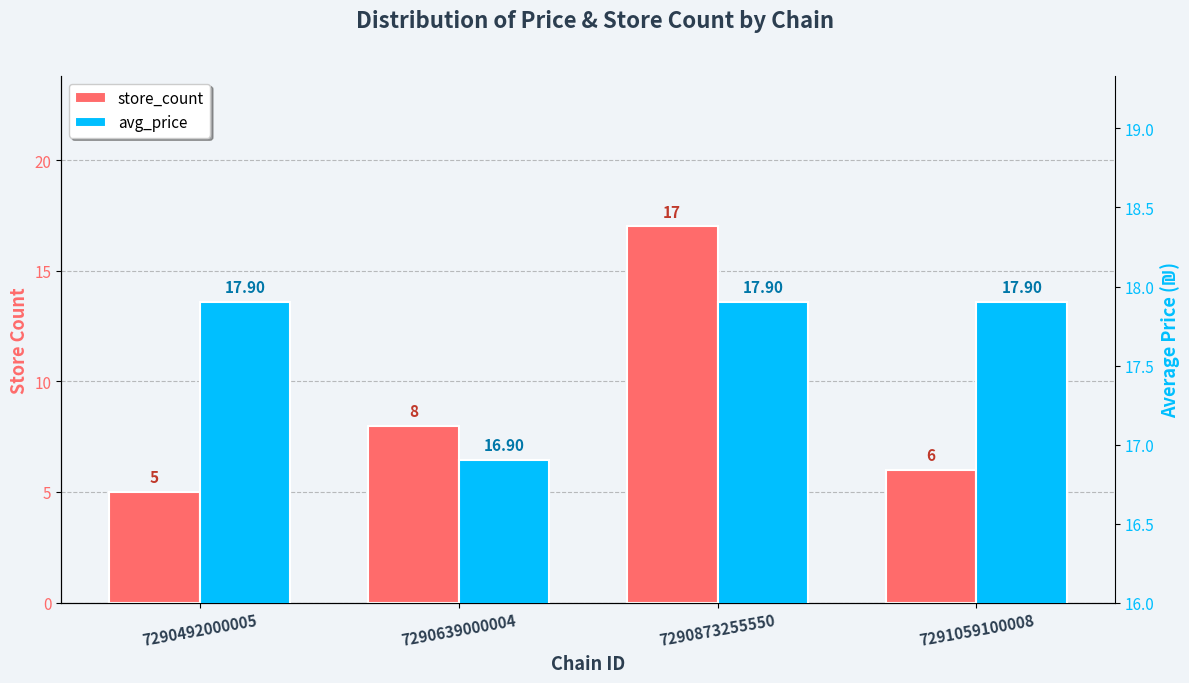

Which category has the highest value in the store_count series?

7290873255550